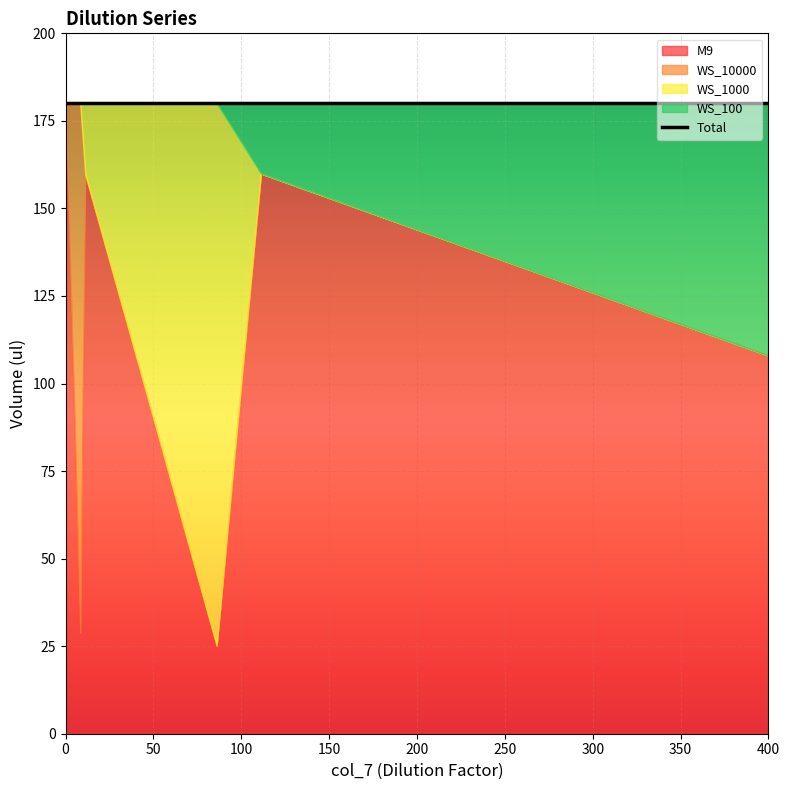

Is the value of WS_1000 at D17 greater than the value of WS_10000 at D16?

No